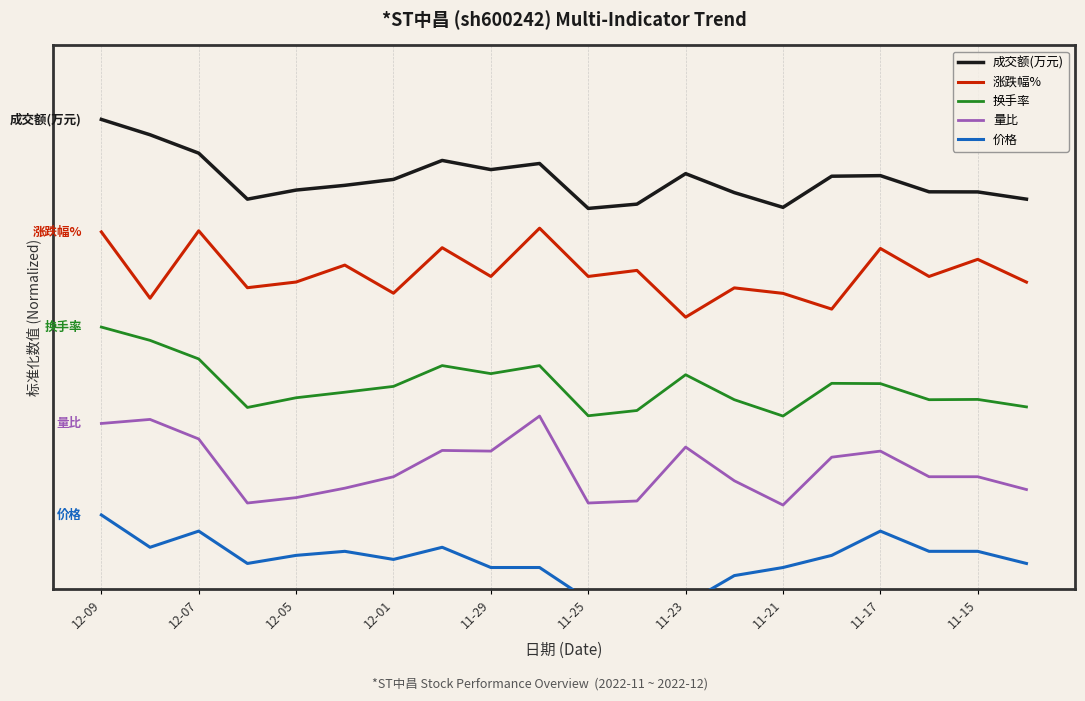

True or false: 涨跌幅% and 换手率 cross at least once.

False